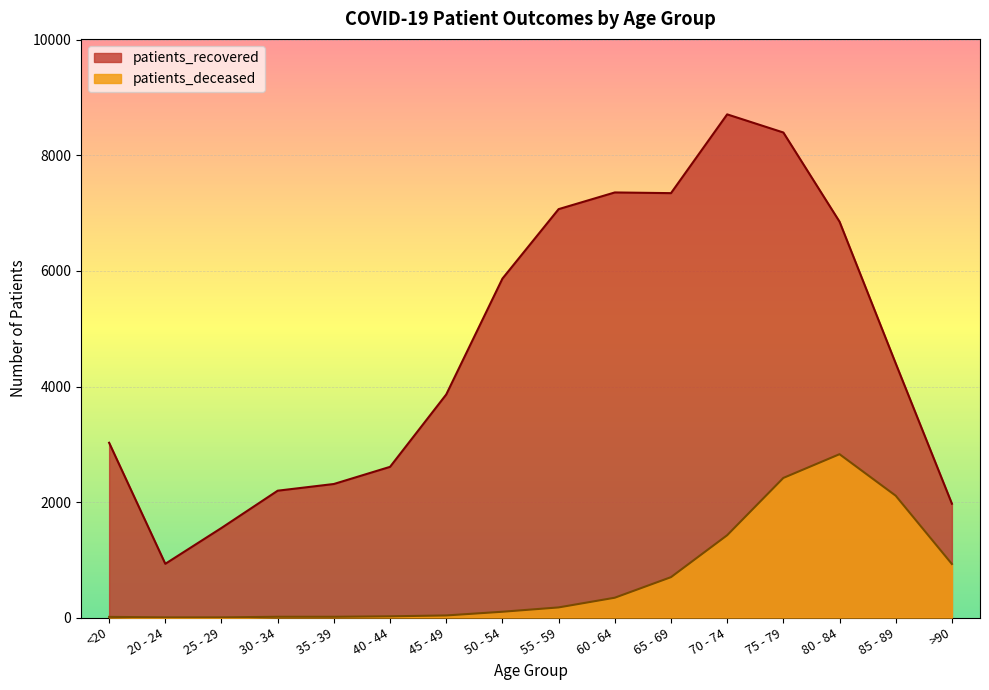

Reading left to right, what are all the values shown in this chart?

patients_recovered: <20=3026	20 - 24=930	25 - 29=1551	30 - 34=2196	35 - 39=2312	40 - 44=2609	45 - 49=3862	50 - 54=5868	55 - 59=7071	60 - 64=7360	65 - 69=7348	70 - 74=8712	75 - 79=8398	80 - 84=6854	85 - 89=4399	>90=1971
patients_deceased: <20=11	20 - 24=3	25 - 29=3	30 - 34=13	35 - 39=13	40 - 44=21	45 - 49=36	50 - 54=100	55 - 59=175	60 - 64=343	65 - 69=699	70 - 74=1425	75 - 79=2417	80 - 84=2828	85 - 89=2109	>90=927